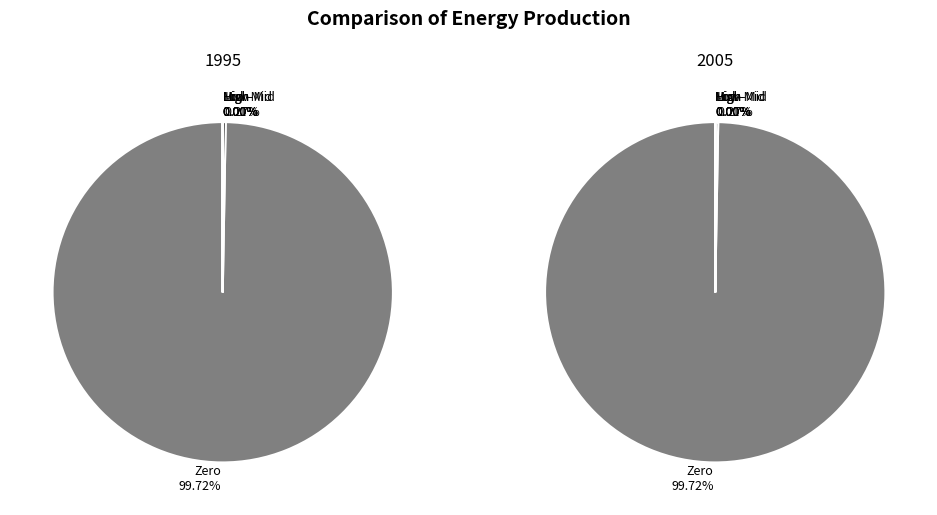

Between 80.1+ and 40.1-60.1, which is larger?

40.1-60.1